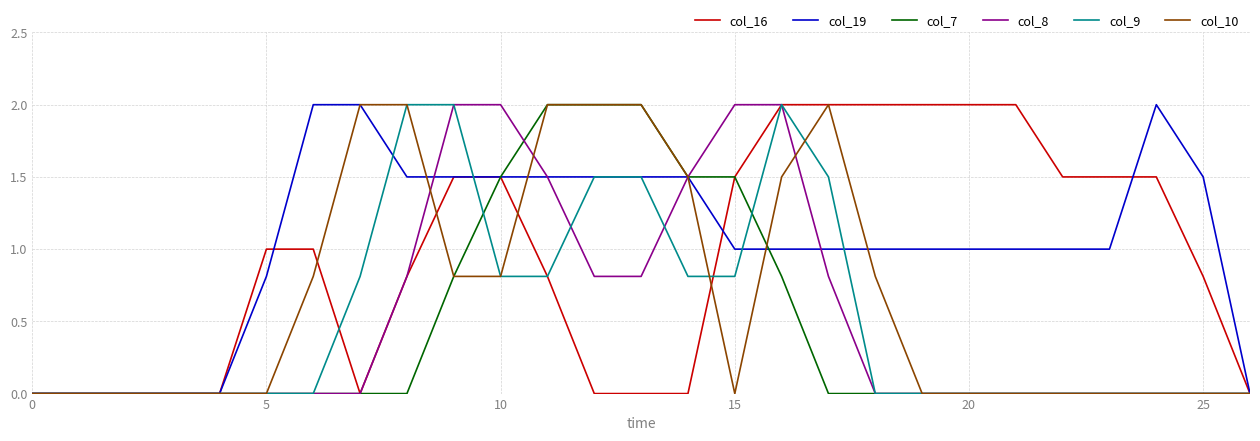

How many categories are shown in the chart?

27